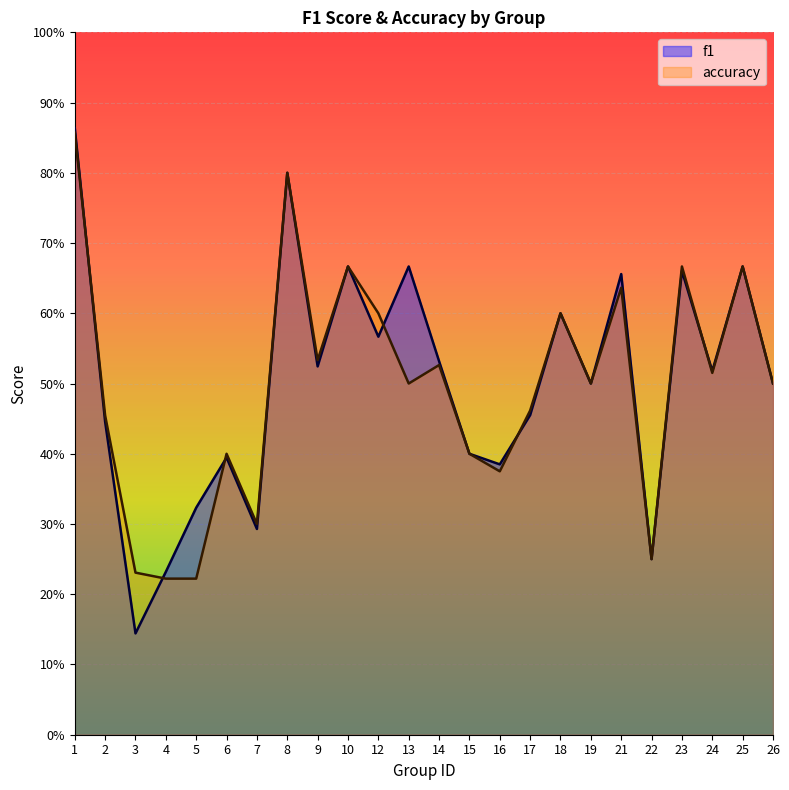

How many intersections are there between f1 and accuracy?

6